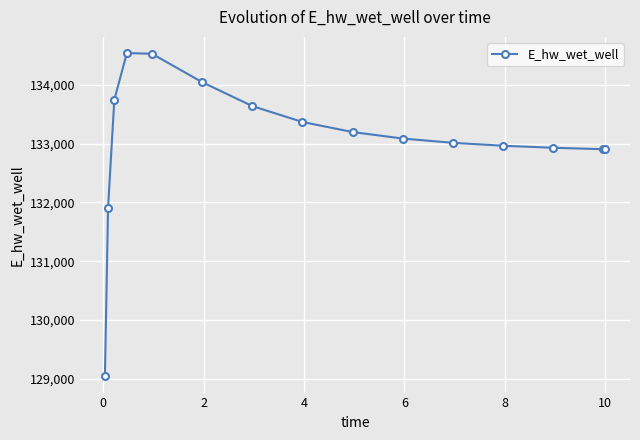

What is the difference between the second highest and second lowest values?

2620.9